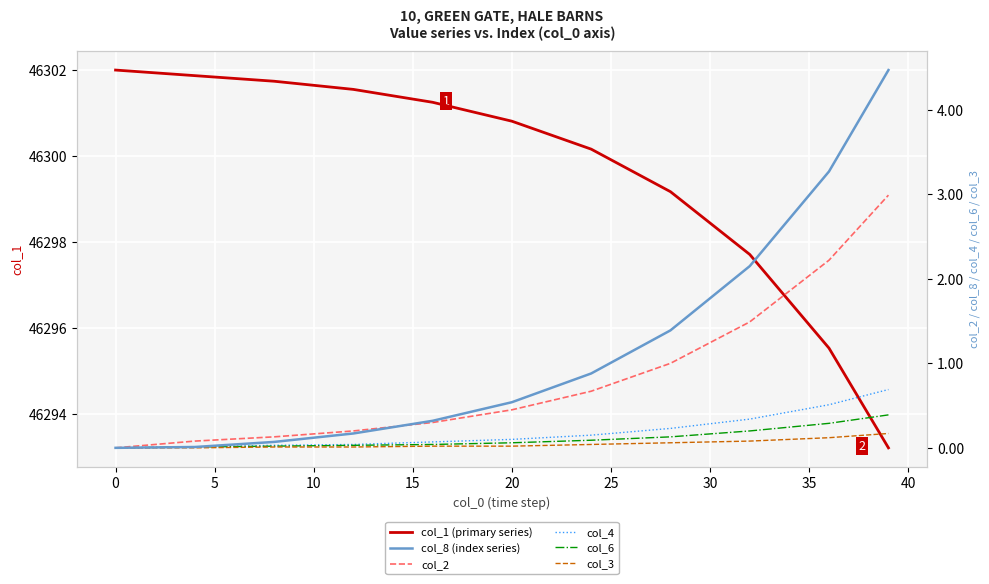

What is the lowest value of the col_1 (primary series) series?

46293.2